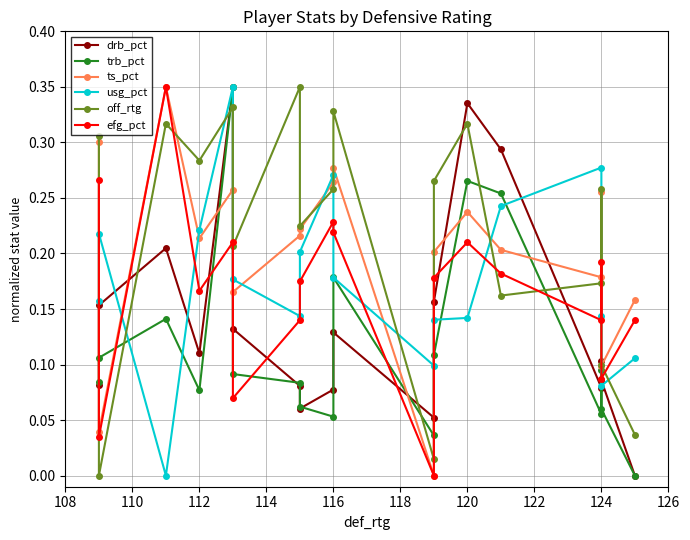

Reading left to right, extract all data points from this chart.

drb_pct: 0.1	0.2	0.2	0.1	0.3	0.1	0.1	0.1	0.1	0.1	0.1	0.2	0.3	0.3	0.1	0.1	0.1	0.0
trb_pct: 0.1	0.1	0.1	0.1	0.3	0.1	0.1	0.1	0.1	0.2	0.0	0.1	0.3	0.3	0.1	0.1	0.1	0.0
ts_pct: 0.3	0.0	0.3	0.2	0.3	0.2	0.2	0.2	0.3	0.3	0.0	0.2	0.2	0.2	0.2	0.3	0.1	0.2
usg_pct: 0.2	0.2	0.0	0.2	0.3	0.2	0.1	0.2	0.3	0.2	0.1	0.1	0.1	0.2	0.3	0.1	0.1	0.1
off_rtg: 0.3	0.0	0.3	0.3	0.3	0.2	0.3	0.2	0.3	0.3	0.0	0.3	0.3	0.2	0.2	0.3	0.1	0.0
efg_pct: 0.3	0.0	0.3	0.2	0.2	0.1	0.1	0.2	0.2	0.2	0.0	0.2	0.2	0.2	0.1	0.2	0.1	0.1